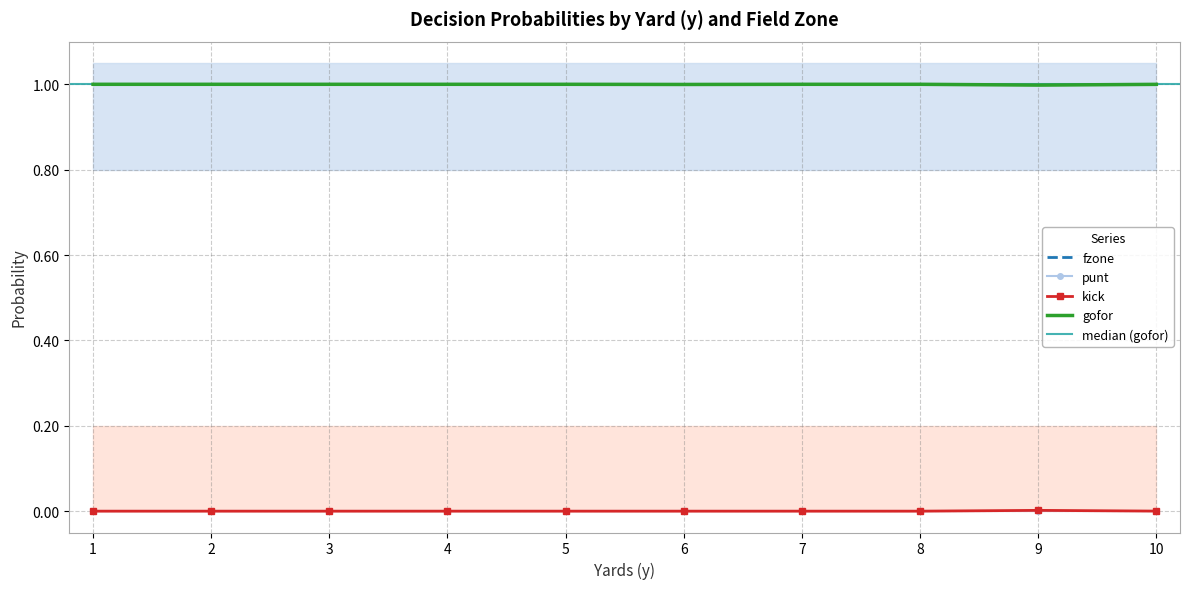

Which series has the largest range (max minus min)?

fzone